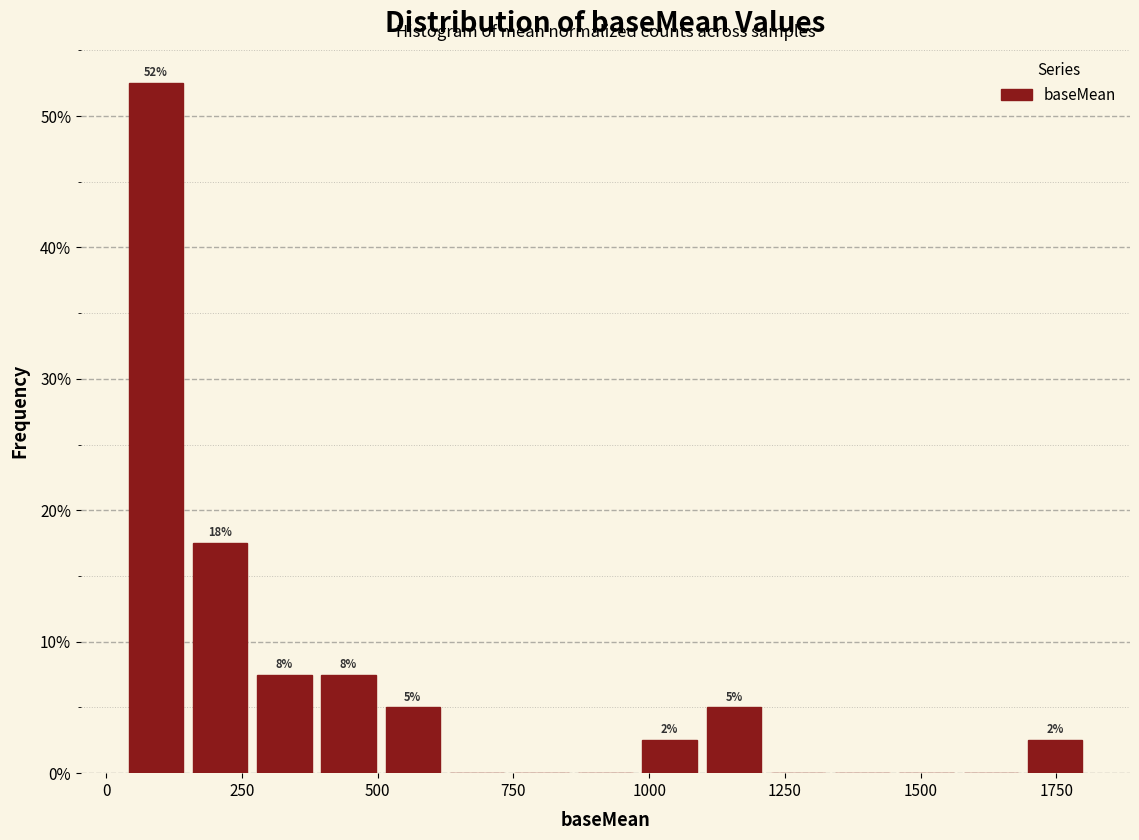

Around what value on the x-axis is the tallest bar? Give the approximate position of its centre, as read against the axis.

100